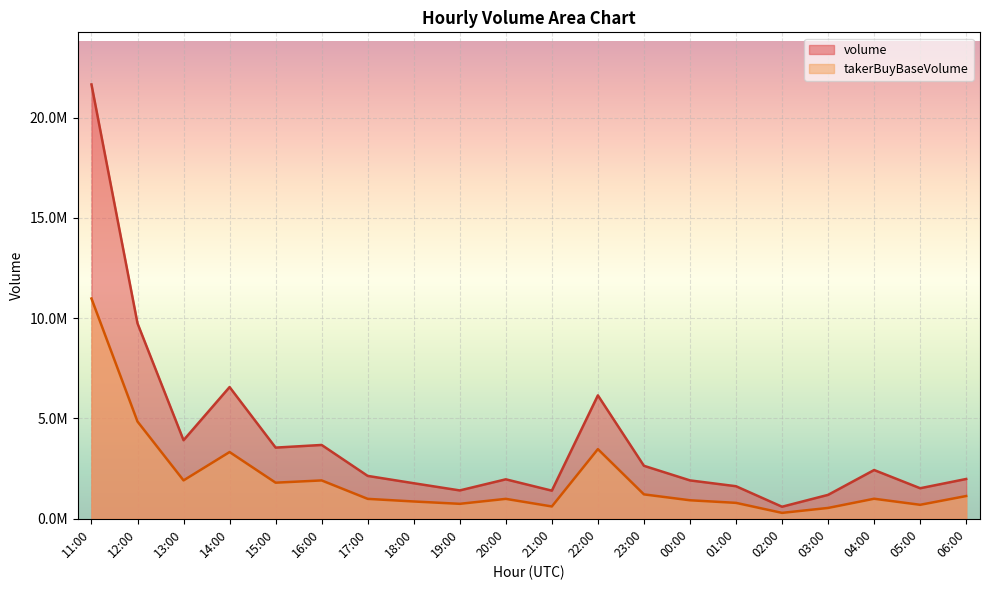

True or false: volume and takerBuyBaseVolume intersect in this chart.

False